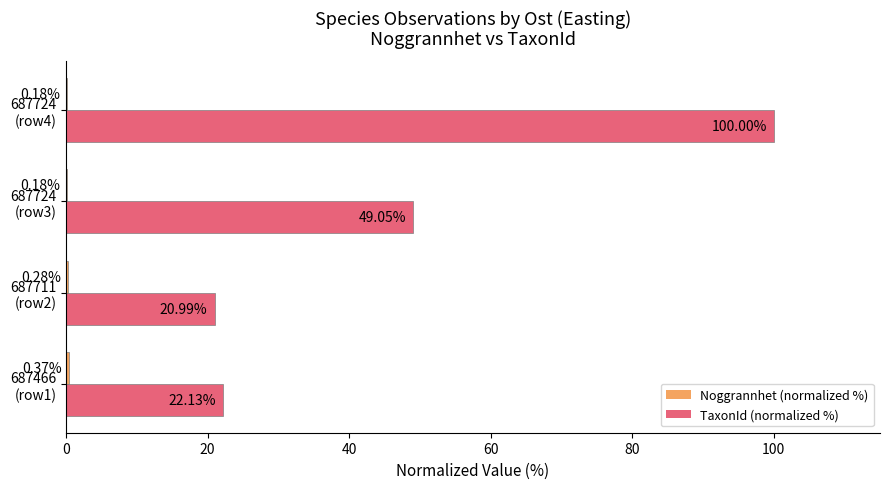

Which series has the largest total across all categories?

TaxonId (normalized %)